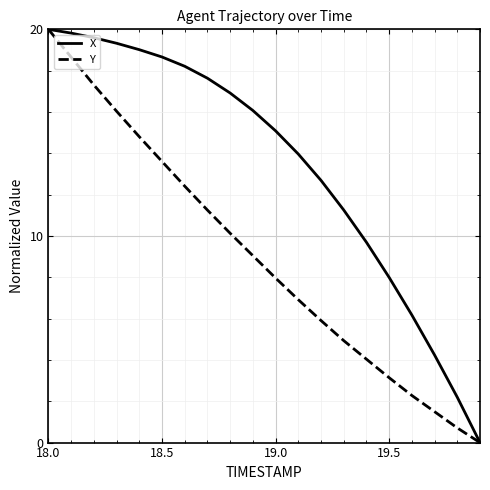

Rank the series by their average value, from lowest to highest.

Y, X